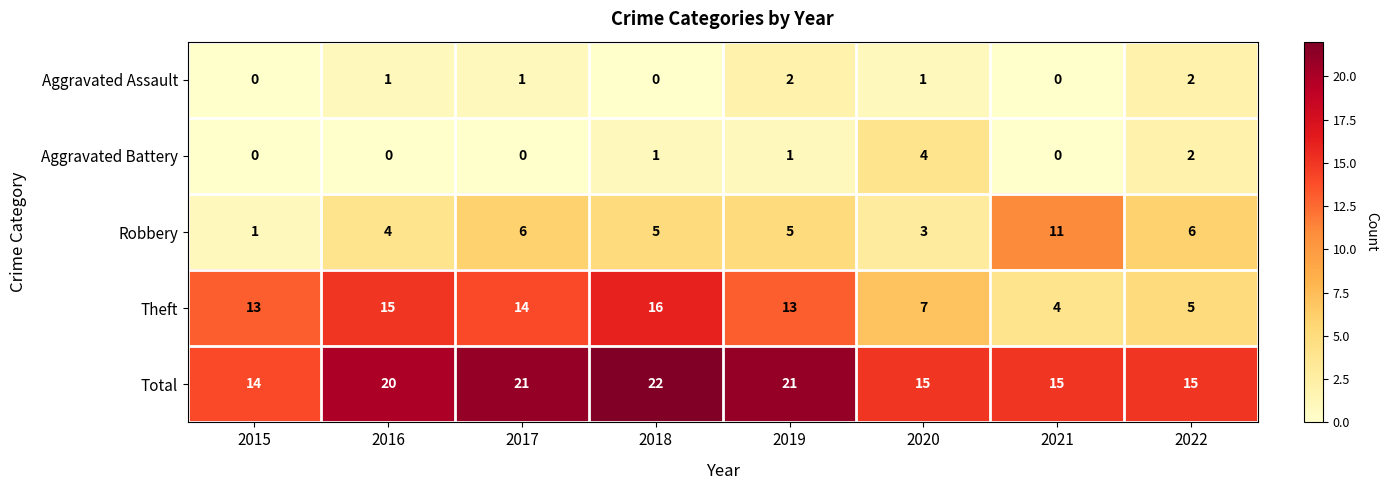

What is the sum of all Robbery values?

41